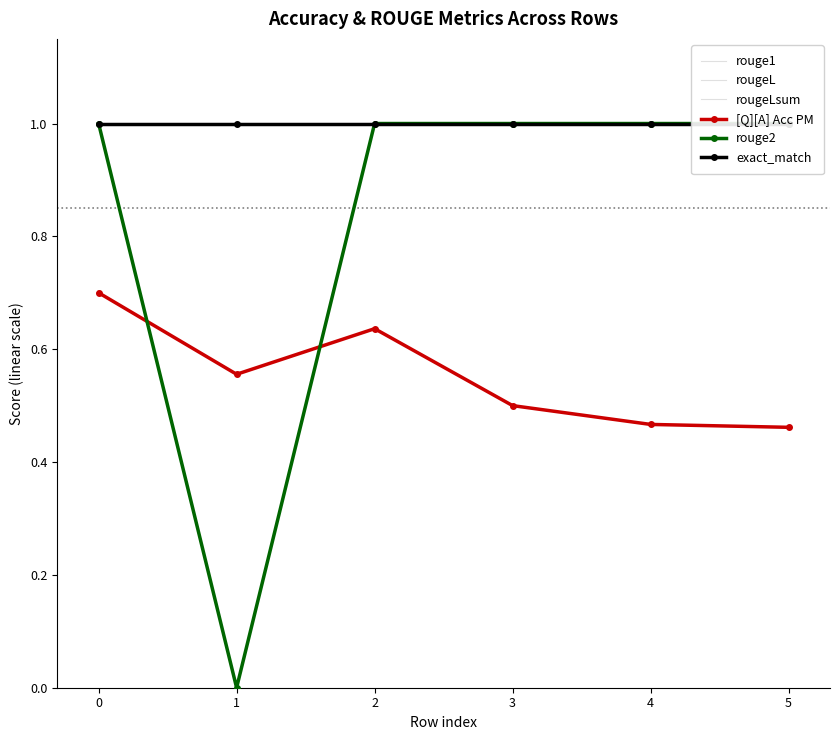

True or false: [Q][A] Acc PM and rouge1 intersect in this chart.

False